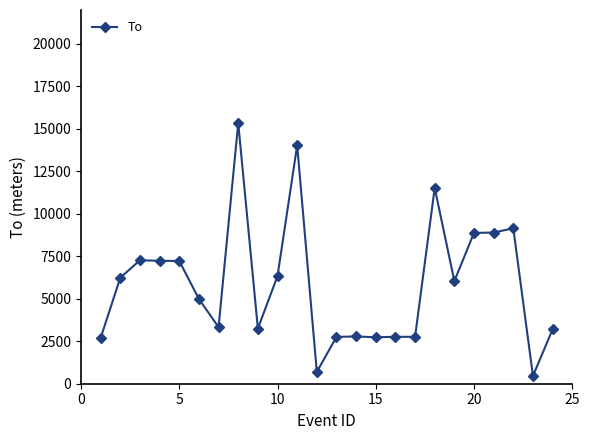

What is the maximum value shown in the chart?

15345